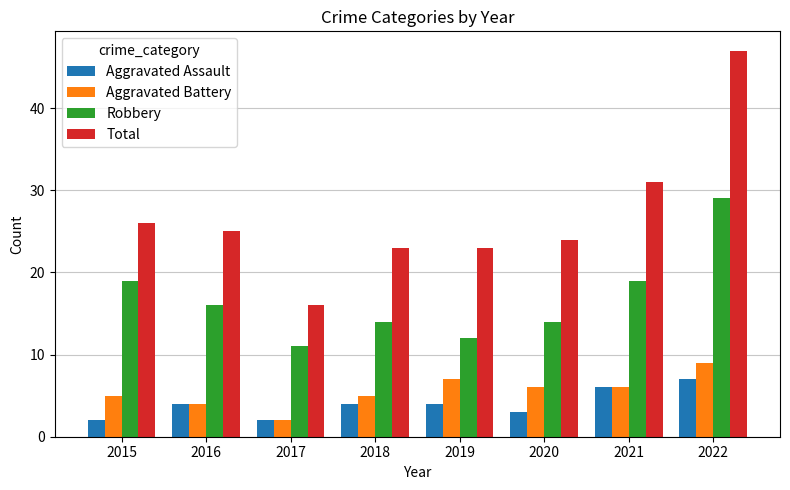

How many data points does each series have?

8